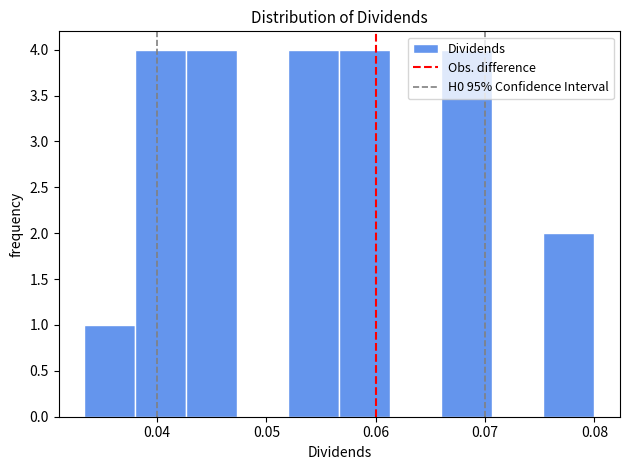

What is the height of the bar covering 0.057 to 0.061 on the x-axis? Neither the bar edges nor the heights are printed on the chart, so give them approximately, as read against the axes.

4